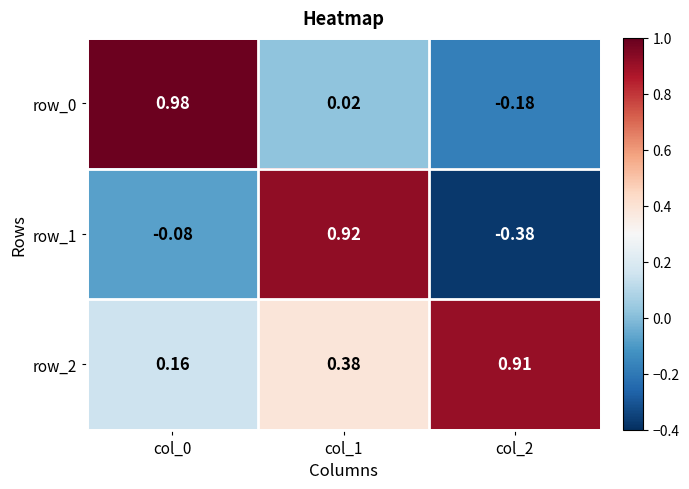

At which category does the chart reach its minimum across all series?

col_2